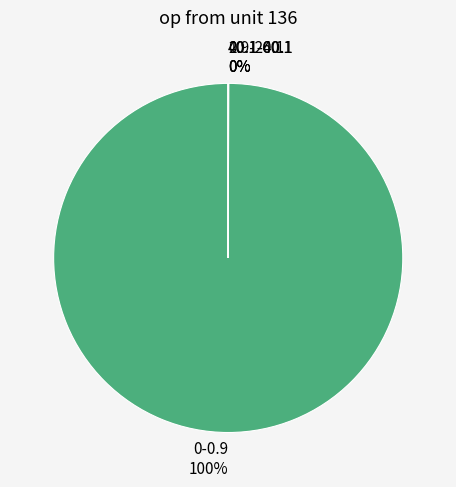

True or false: 0-0.9 accounts for 100% of the total.

True